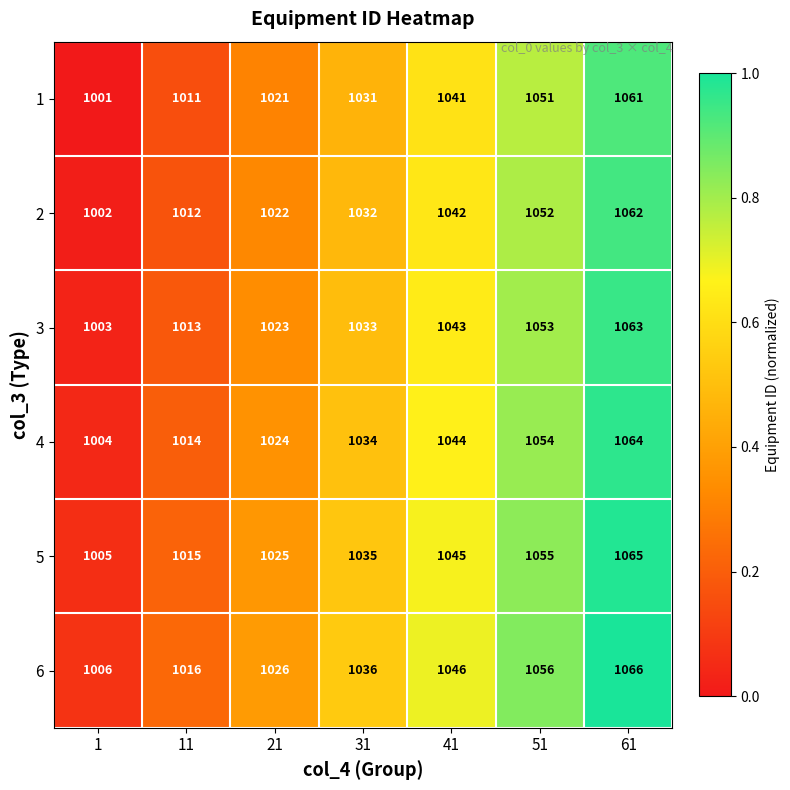

Read the 2 value at 21, to the nearest 5.

1020